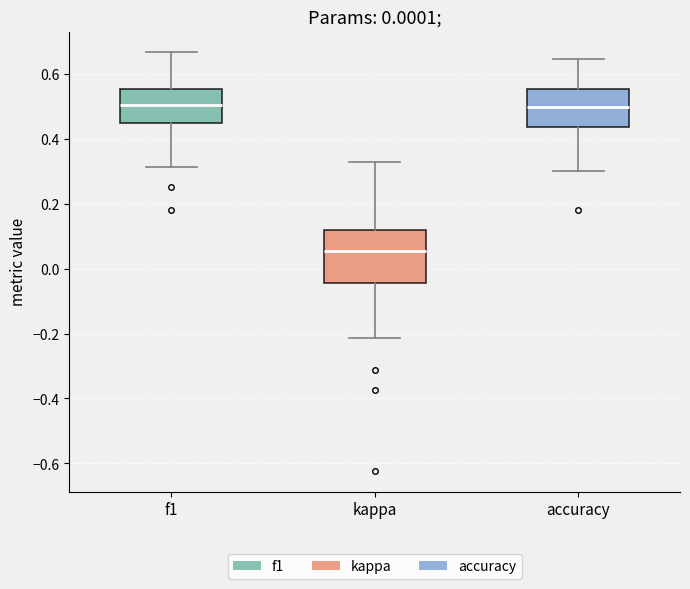

Which box is the tallest, from its lower edge to its upper edge?

kappa